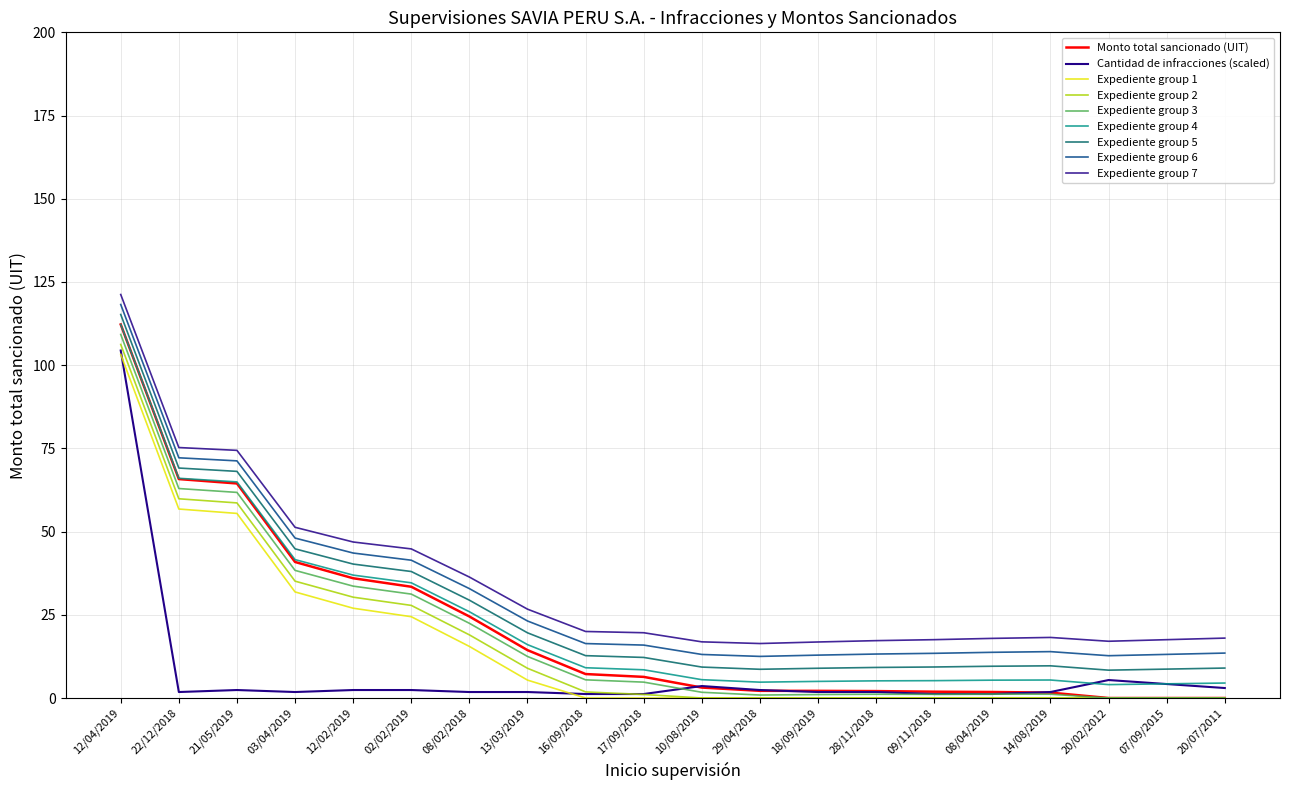

Does the chart have visible grid lines?

Yes